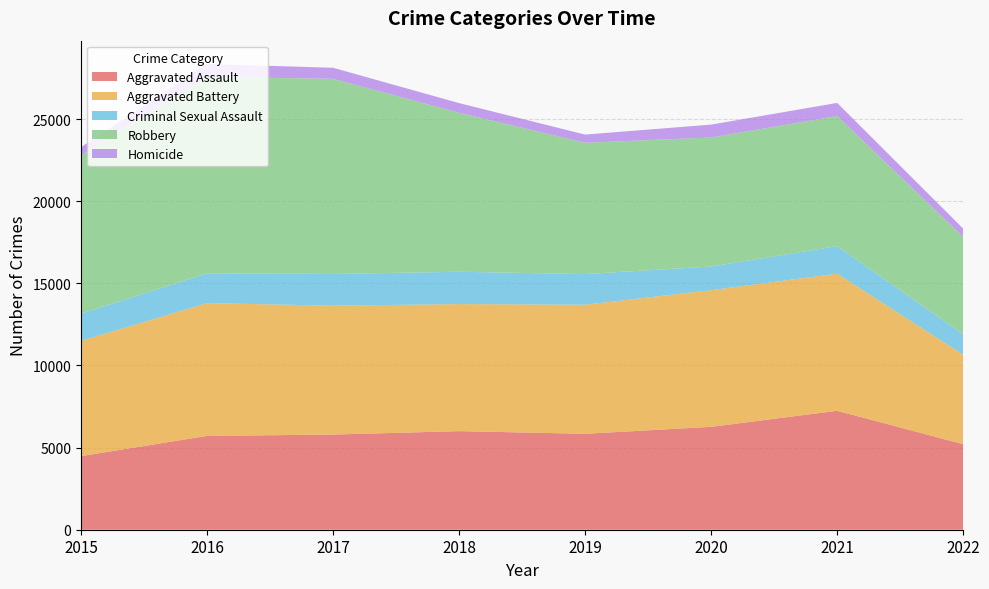

Reading left to right, extract all data points from this chart.

Aggravated Assault: 4480	5712	5793	6001	5840	6263	7241	5206
Aggravated Battery: 7018	8085	7845	7735	7857	8319	8348	5444
Criminal Sexual Assault: 1658	1811	1932	1967	1866	1440	1673	1246
Robbery: 9638	11960	11880	9679	7994	7855	7920	5926
Homicide: 496	786	672	589	498	785	801	507